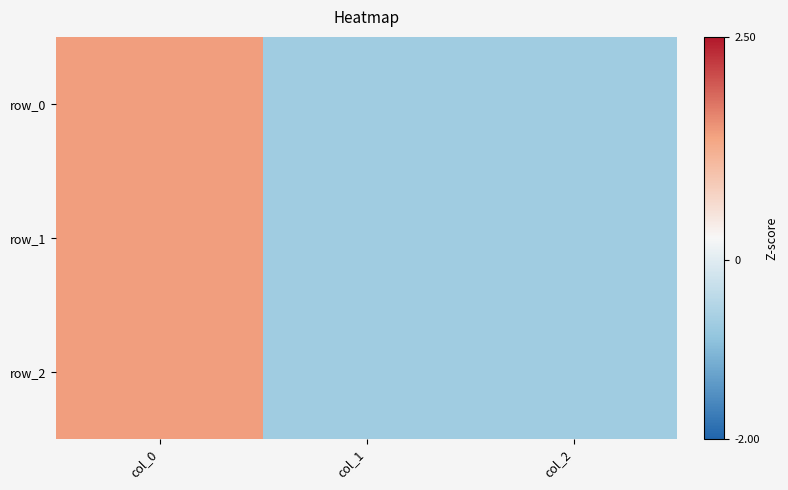

List the series in order of their peak value, lowest first.

row_0, row_1, row_2